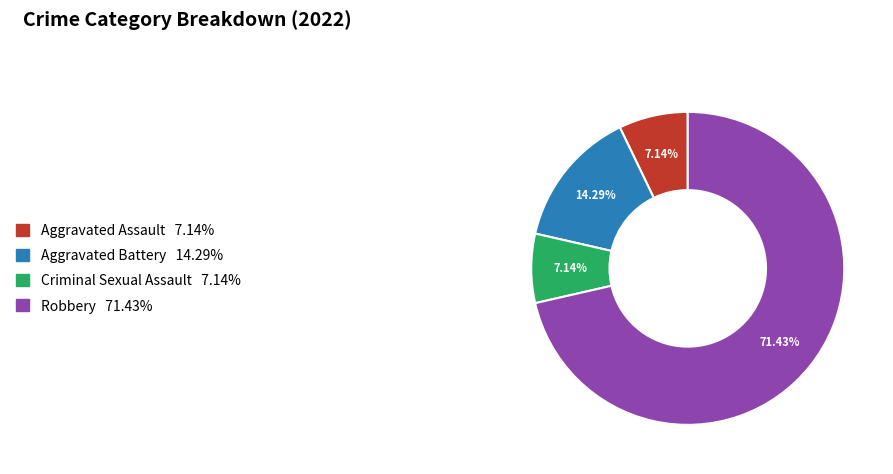

To the nearest percent, what is the difference between the largest and smallest slice percentages?

64%